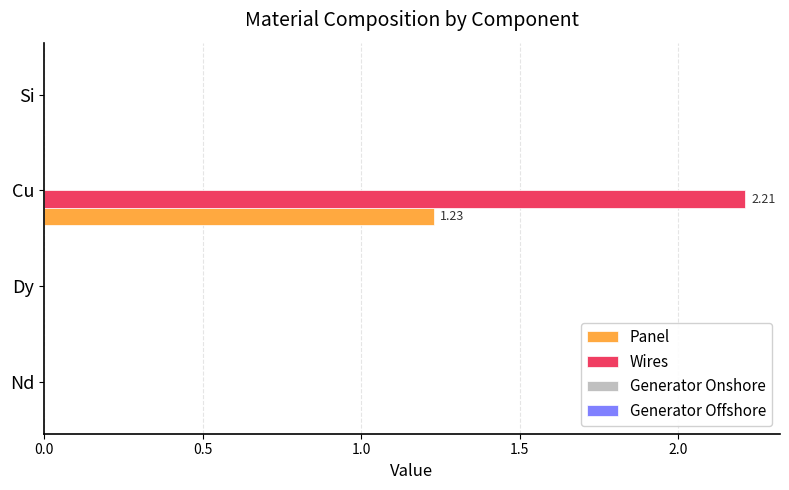

What is the sum of the Wires values at Nd and Cu?

2.2